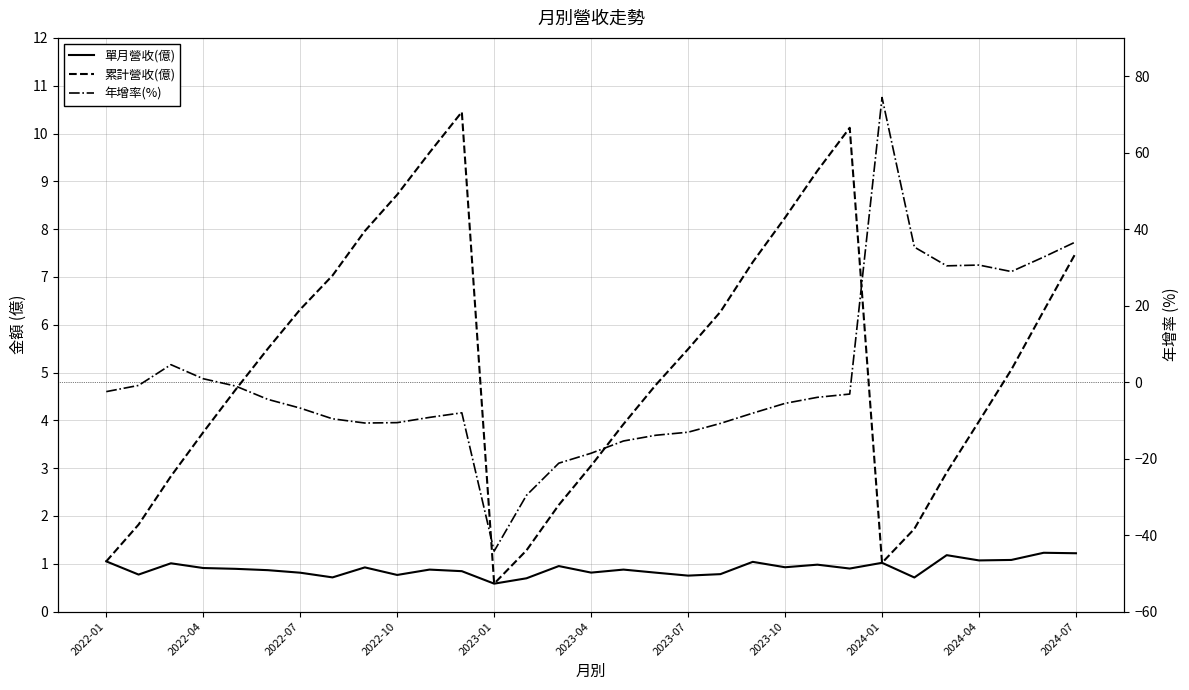

Between 14 and 20, which series saw the biggest shift?

年增率(%)